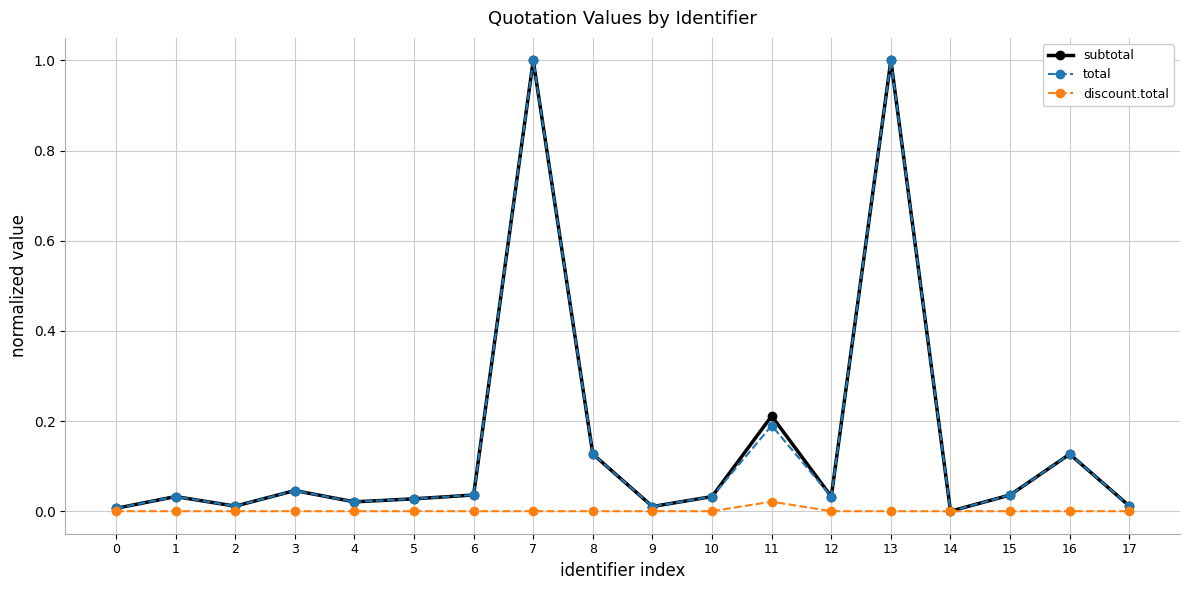

What is the maximum value for subtotal?

1.0